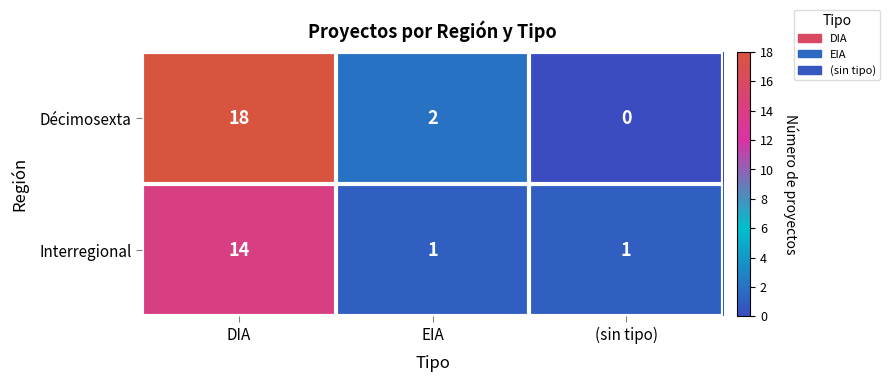

Rank the series by their average value, from highest to lowest.

Décimosexta, Interregional